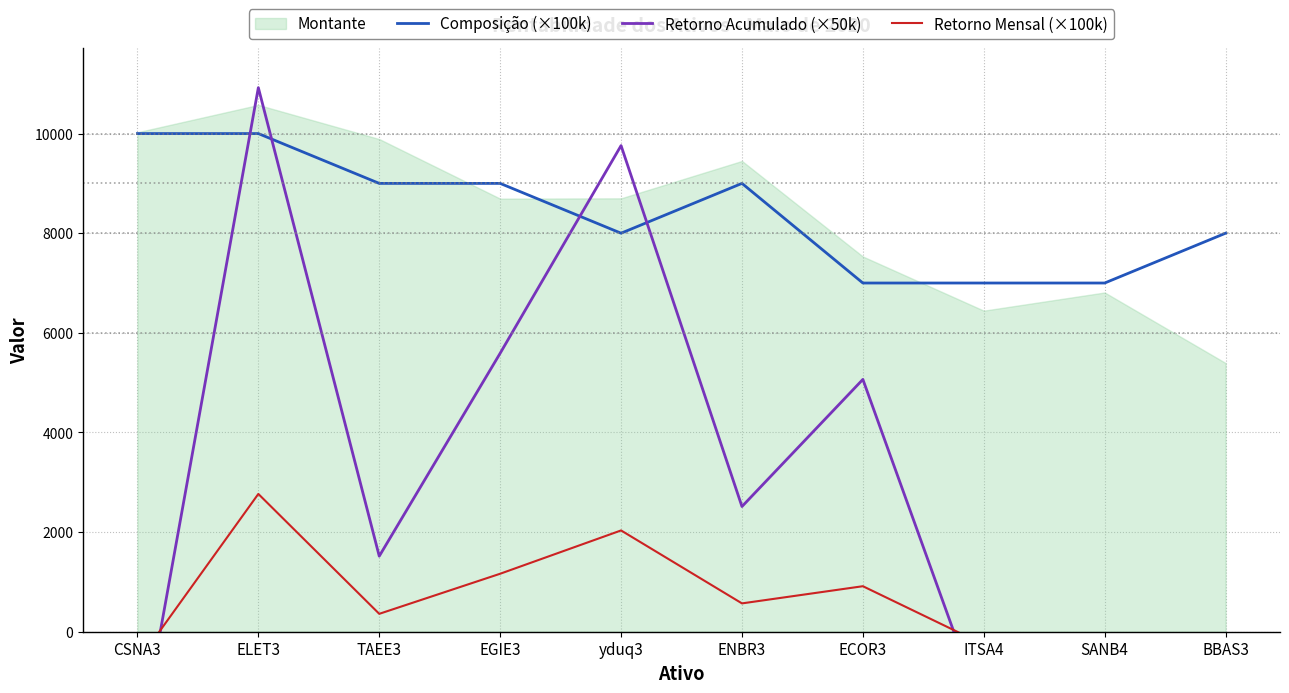

Where does the Composição (×100k) series first go above 9000?

CSNA3